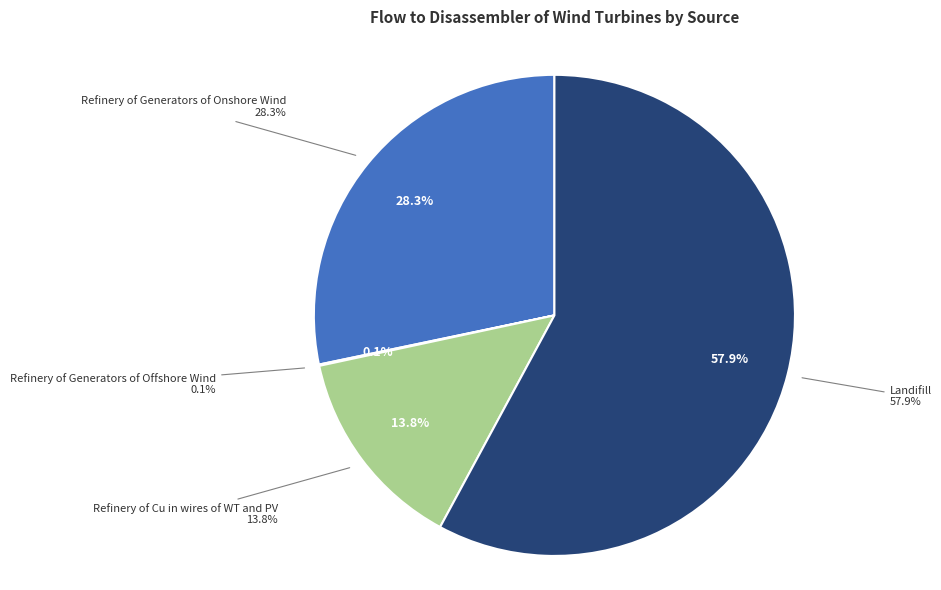

Is Refinery of Cu in wires of WT and PV the majority of the pie?

No